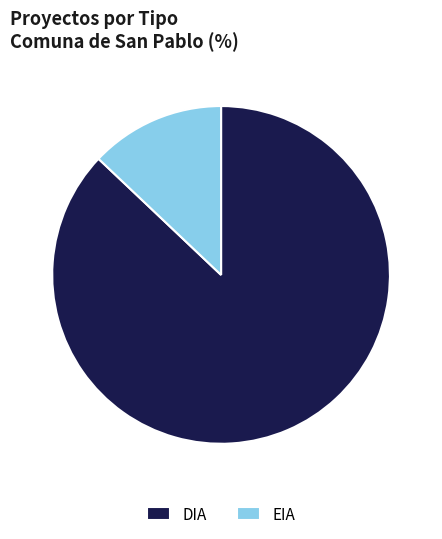

Is the sum of DIA and EIA greater than half?

Yes